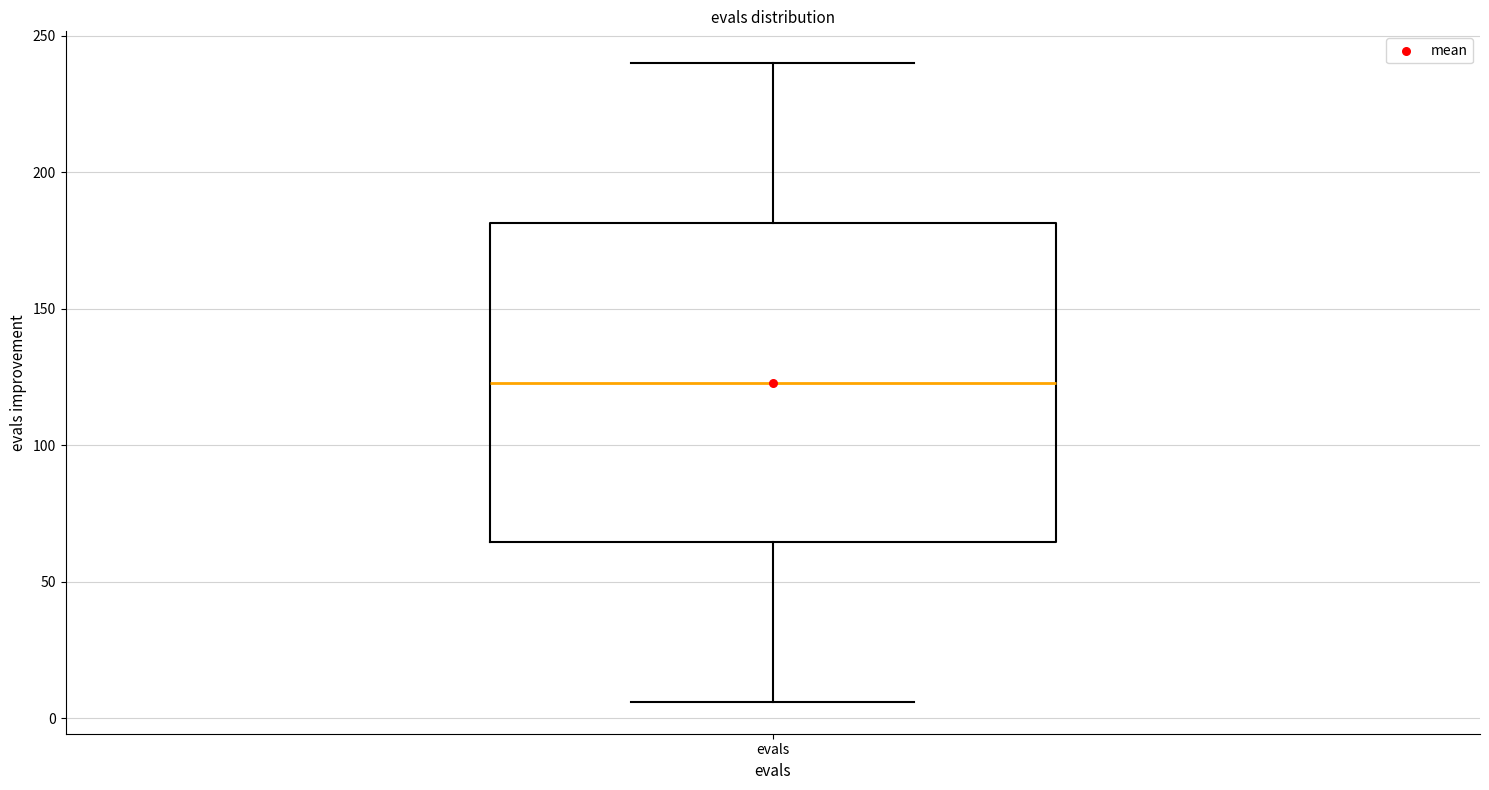

Read this box plot against the y-axis: the position of the median line, the range covered by the box, and the ends of both whiskers. The values are not printed on the chart, so give them approximately, as read against the axis.

median 125, box 65 to 180, whiskers 5 to 240